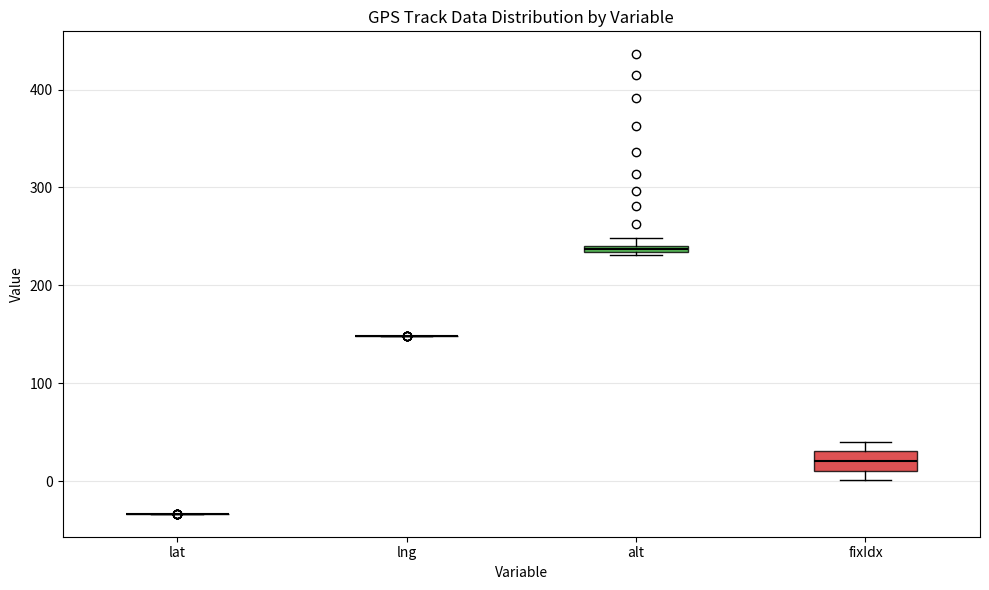

Where is the upper edge of the box for fixIdx on the y-axis? The values are not printed on the chart, so give them approximately, as read against the axis.

30